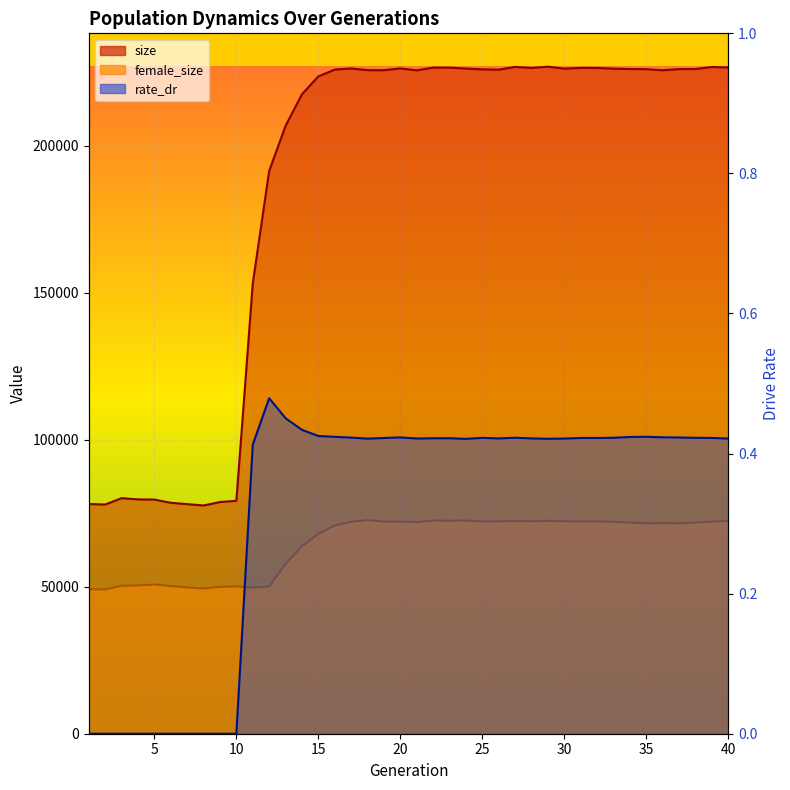

Where is the first local maximum for rate_dr?

12